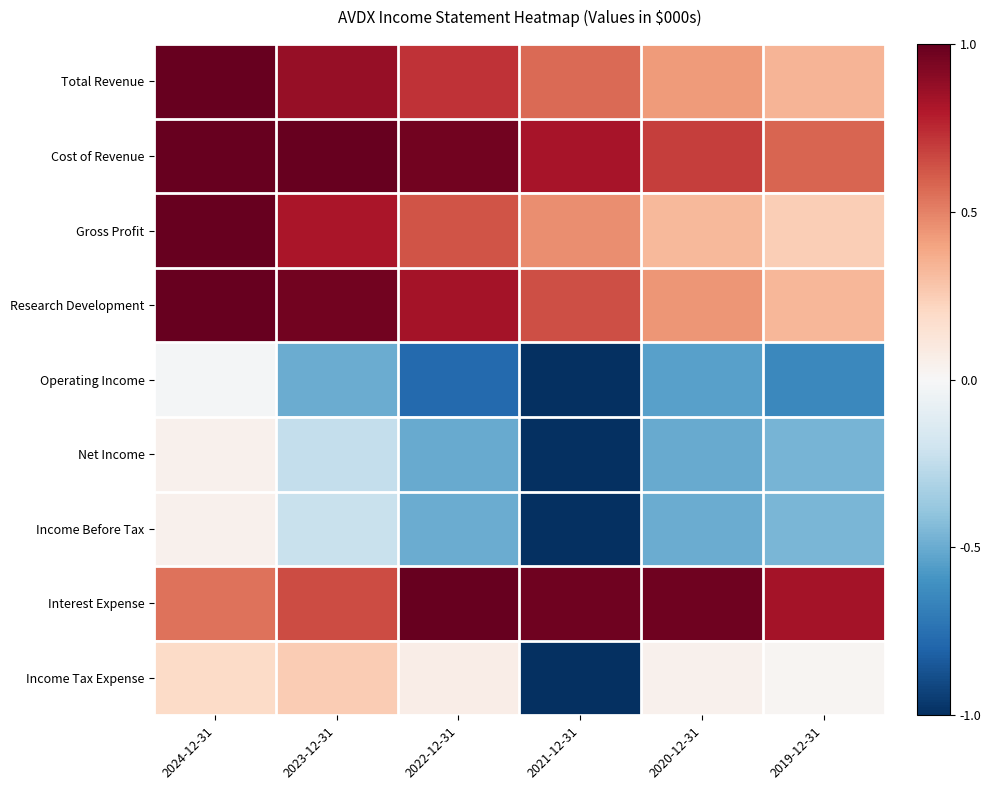

What is the total value across all series at 2022-12-31?

2.4